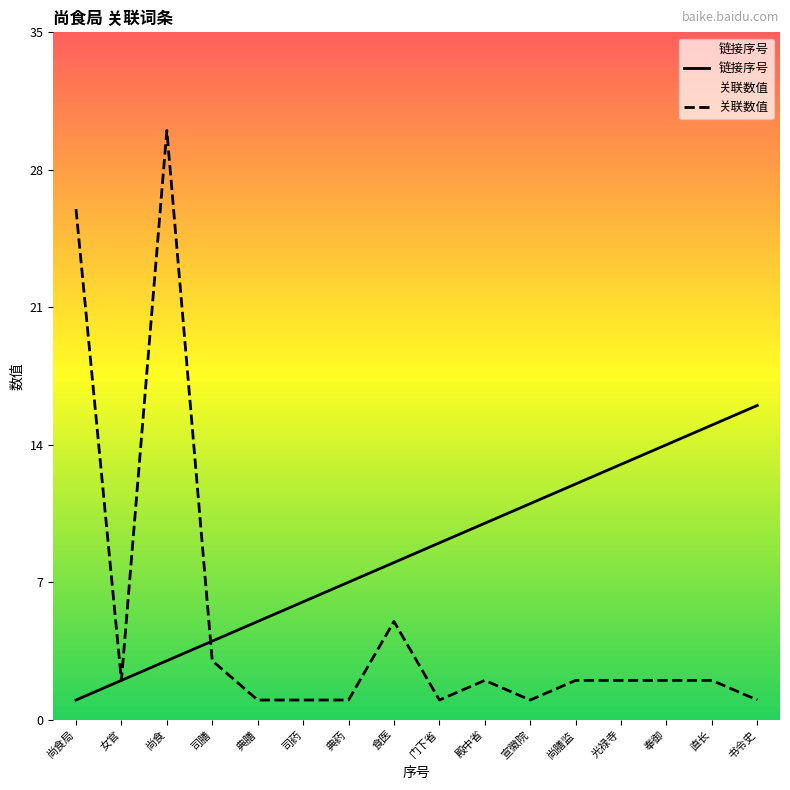

Reading left to right, transcribe all the data shown in this chart.

链接序号: 尚食局=1	女官=2	尚食=3	司膳=4	典膳=5	司药=6	典药=7	食医=8	门下省=9	殿中省=10	宣徽院=11	尚膳监=12	光禄寺=13	奉御=14	直长=15	书令史=16
关联数值: 尚食局=26	女官=2	尚食=30	司膳=3	典膳=1	司药=1	典药=1	食医=5	门下省=1	殿中省=2	宣徽院=1	尚膳监=2	光禄寺=2	奉御=2	直长=2	书令史=1